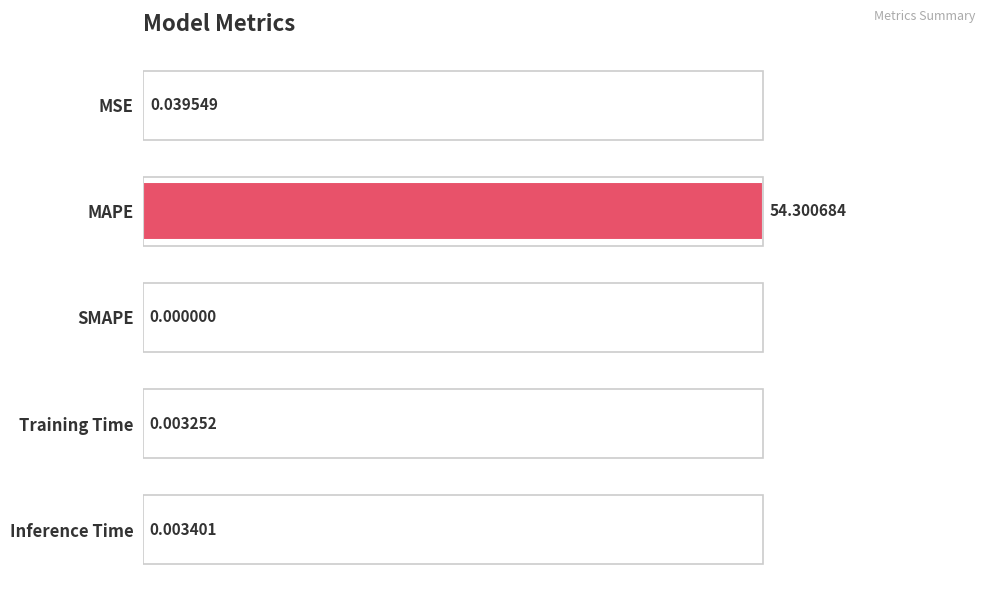

How many values exceed 0?

4